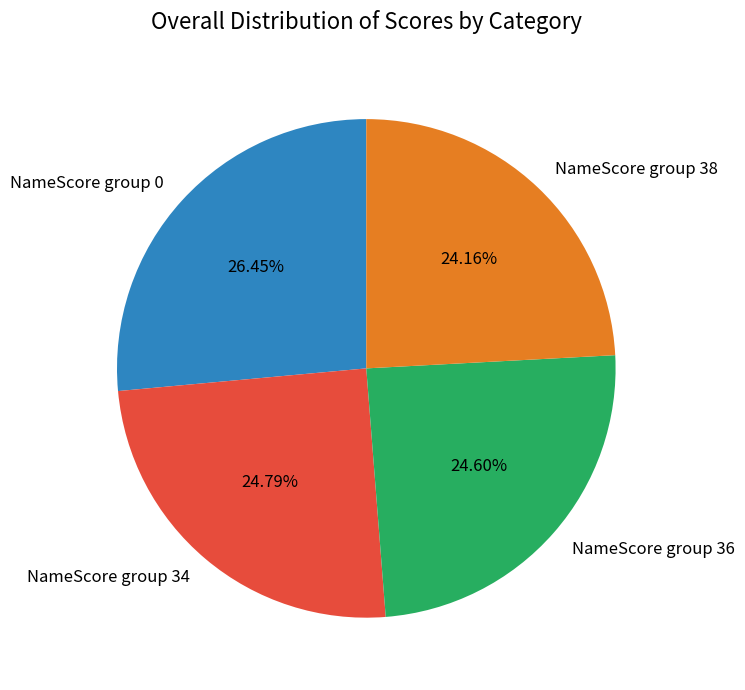

Which slice is the largest?

NameScore group 0